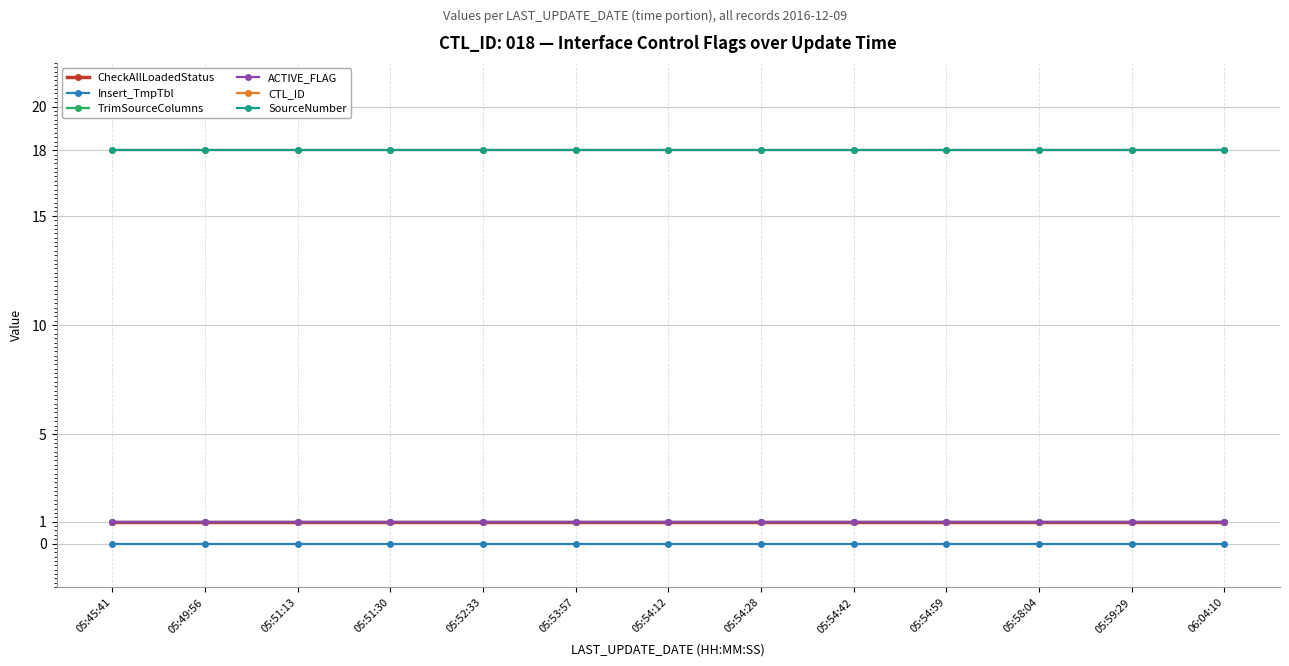

What is the label of the 1st point from the right?

06:04:10